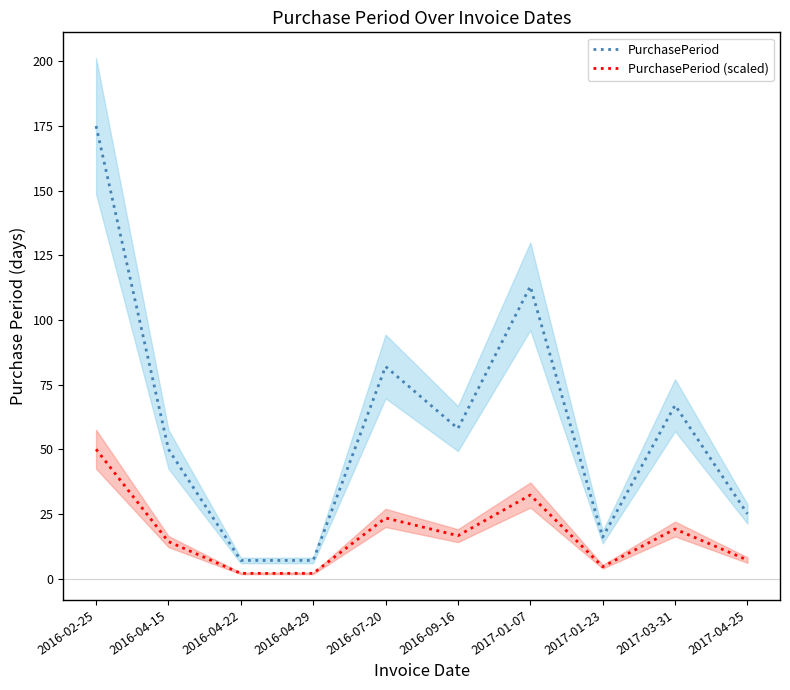

At how many categories does at least one series exceed 54?

5